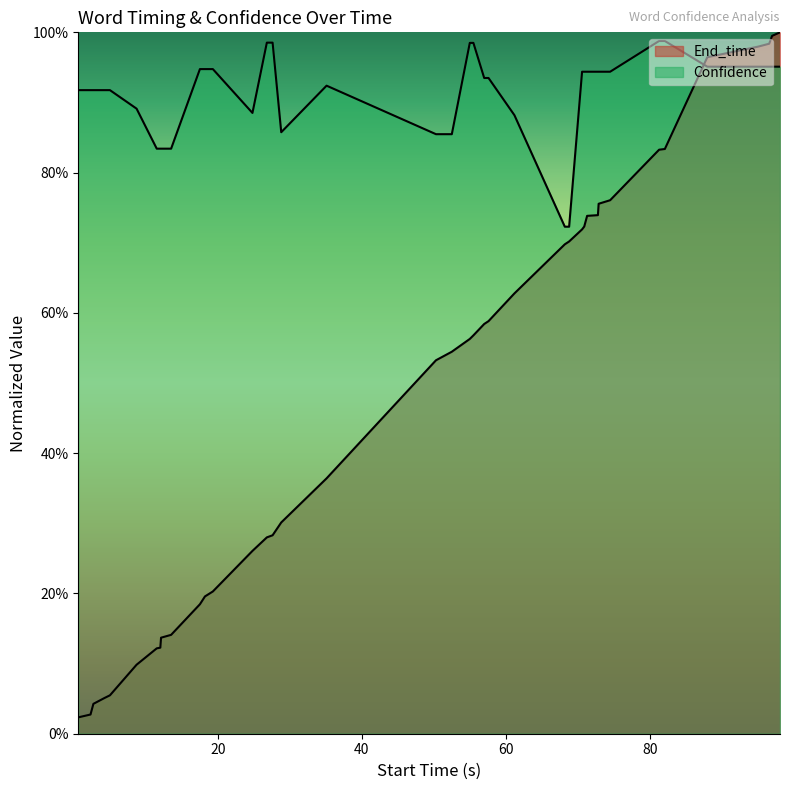

What is the sum of all Confidence values?

36.6